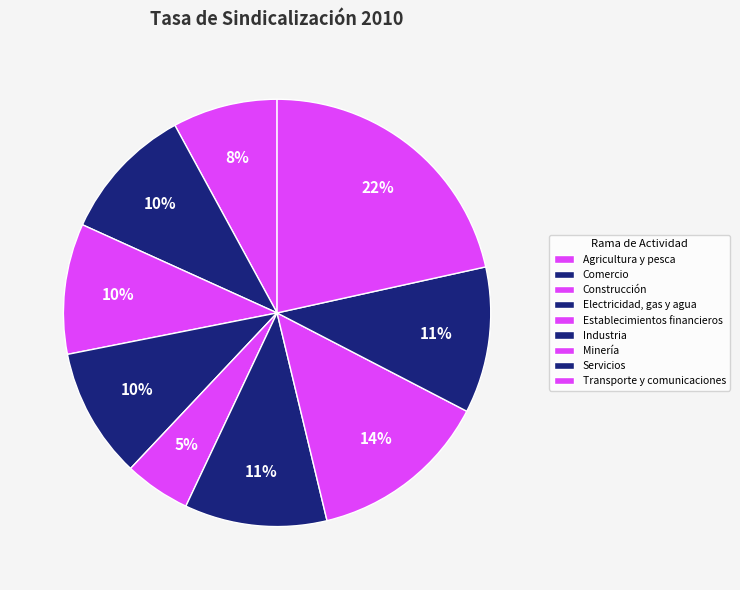

Is Agricultura y pesca the majority of the pie?

No